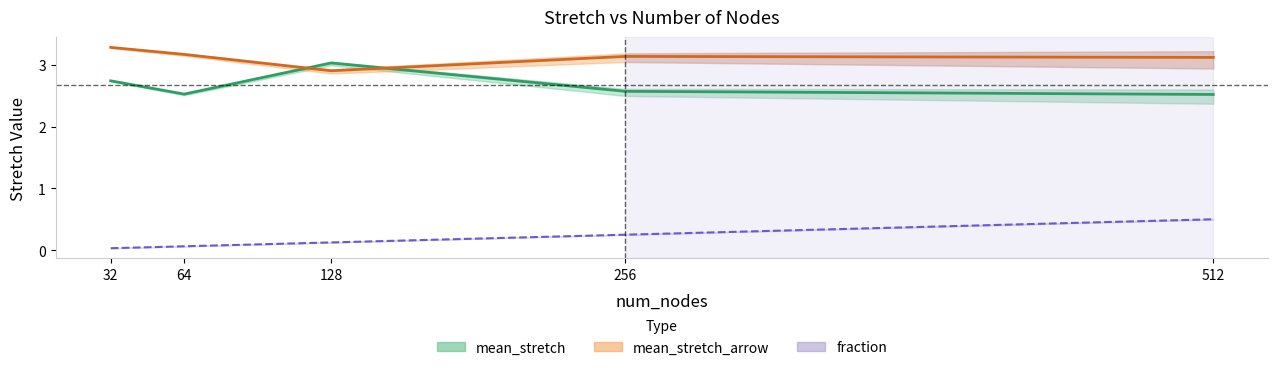

The value of mean_stretch_arrow at 256 is 3.1. True or false?

True